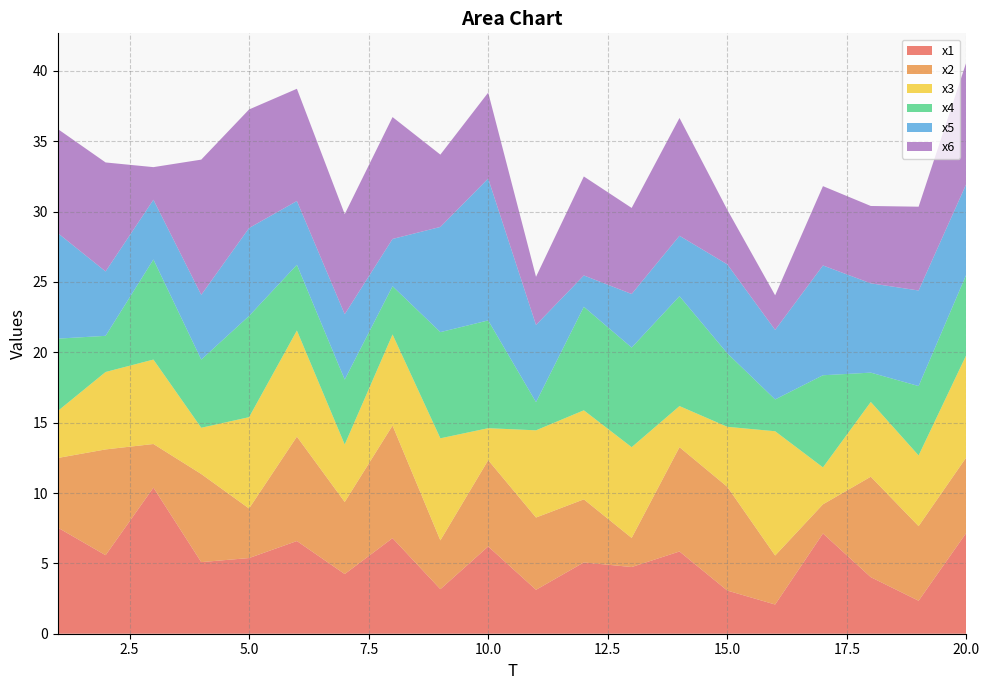

Reading right to left, transcribe all the data shown in this chart.

x1: 7.2	2.3	4.0	7.1	2.1	3.1	5.8	4.7	5.1	3.1	6.2	3.2	6.8	4.2	6.6	5.4	5.1	10.4	5.6	7.5
x2: 5.4	5.3	7.1	2.1	3.5	7.4	7.4	2.1	4.5	5.1	6.1	3.5	8.0	5.1	7.4	3.5	6.3	3.1	7.5	4.9
x3: 7.3	5.0	5.3	2.6	8.8	4.3	2.9	6.5	6.3	6.2	2.3	7.3	6.5	4.1	7.5	6.5	3.3	6.0	5.5	3.3
x4: 5.7	4.9	2.1	6.5	2.3	5.2	7.8	7.1	7.4	2.0	7.7	7.5	3.4	4.6	4.7	7.2	4.8	7.1	2.6	5.1
x5: 6.4	6.8	6.3	7.8	4.9	6.3	4.3	3.8	2.2	5.5	10.1	7.5	3.4	4.6	4.5	6.3	4.6	4.2	4.6	7.5
x6: 8.7	6.0	5.5	5.6	2.5	3.9	8.4	6.1	7.0	3.4	6.1	5.1	8.7	7.1	8.0	8.4	9.6	2.3	7.7	7.4